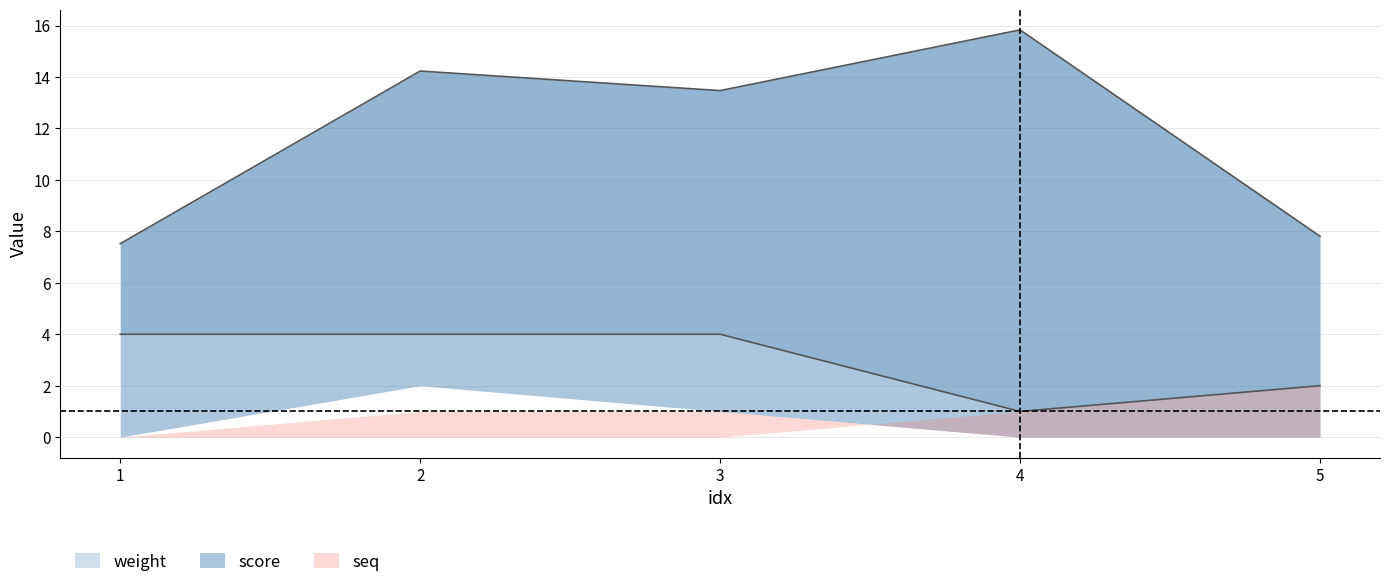

The value of score at 4 is 22.1. True or false?

False